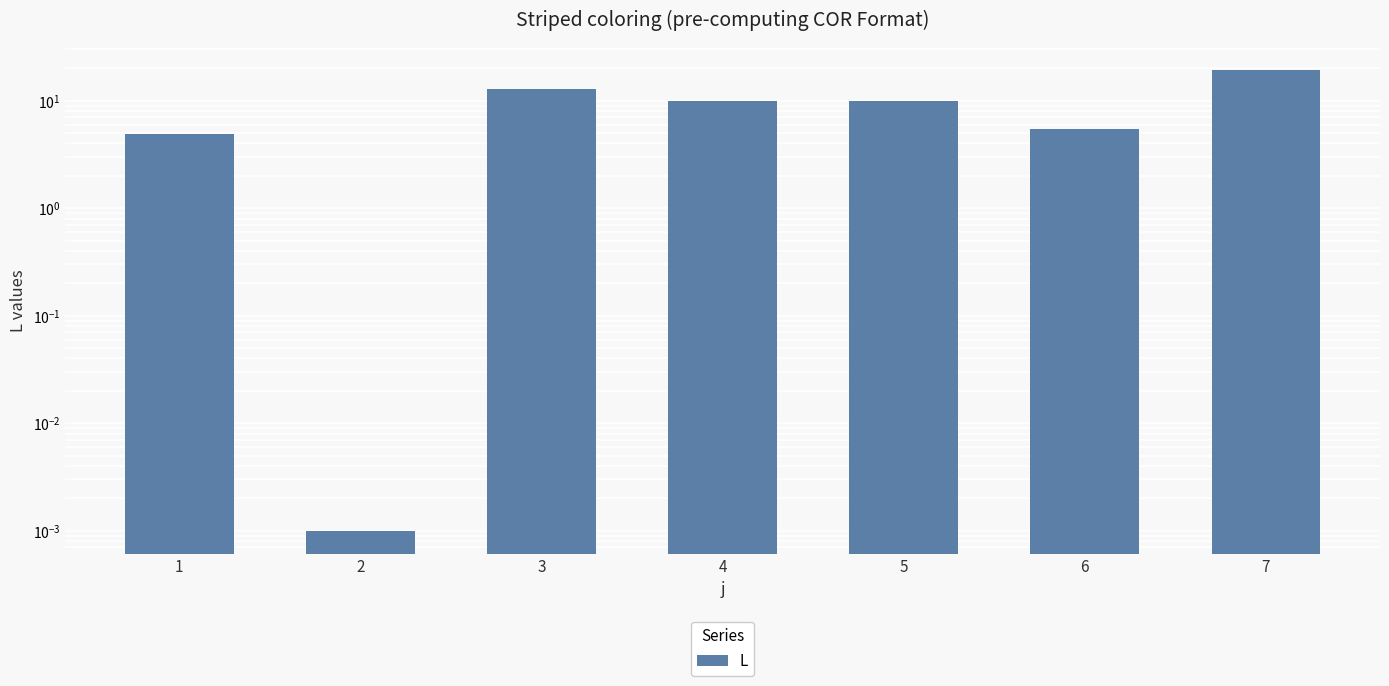

How many bars are there in total?

7